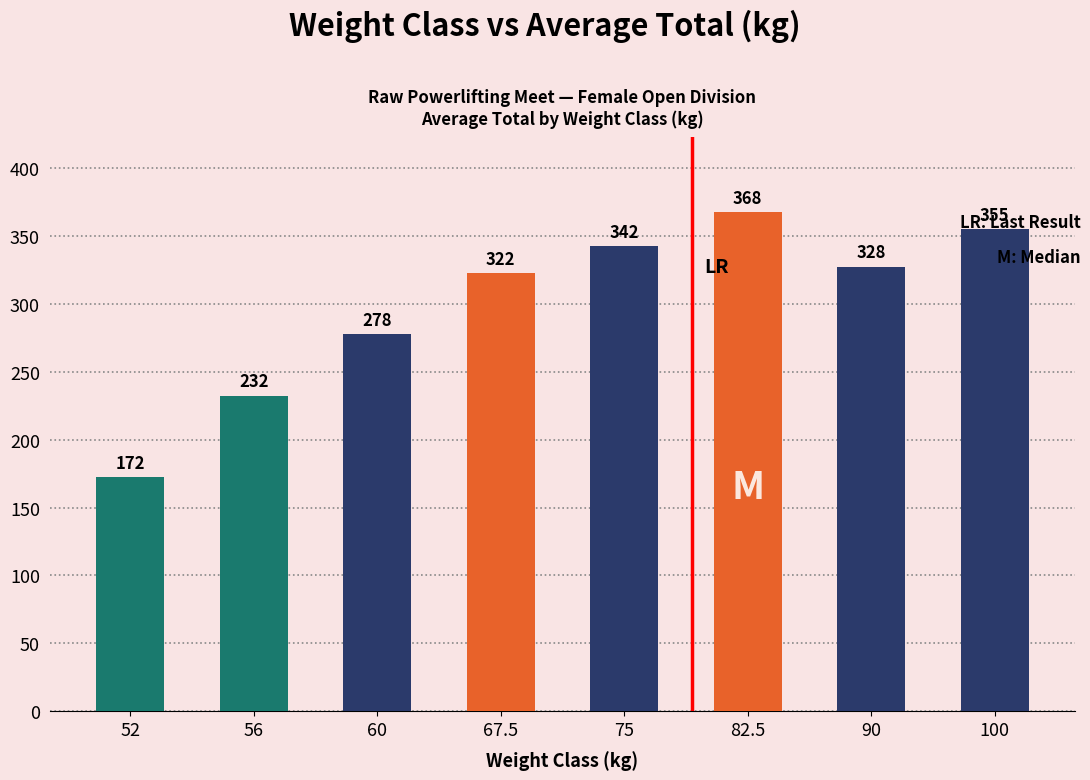

How many values are below 327?

4